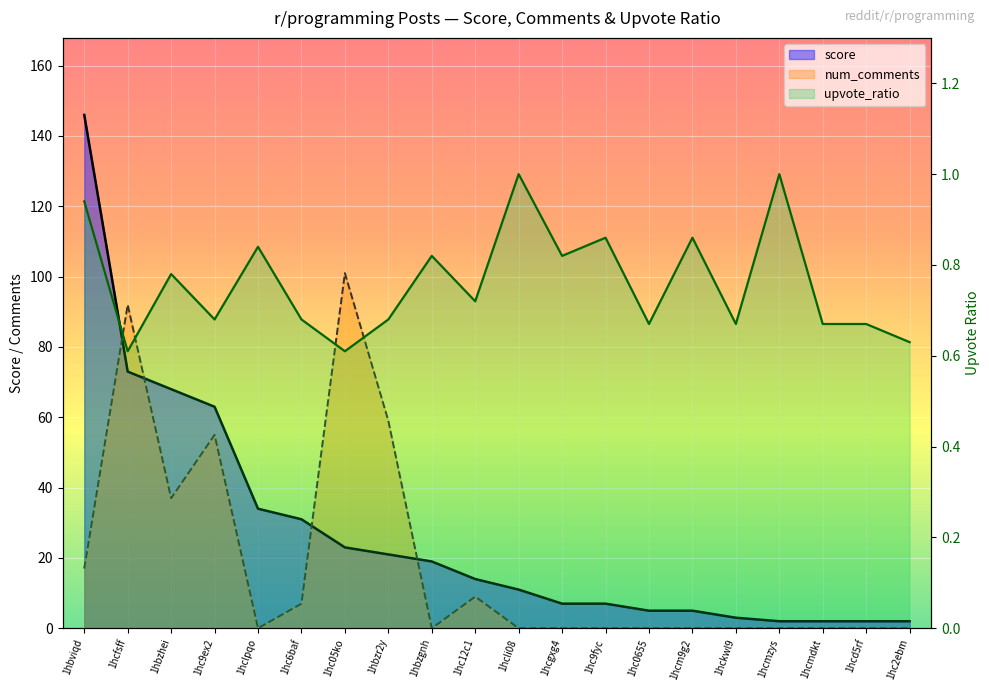

True or false: score has a value of 146.0 at 1hbviqd.

True